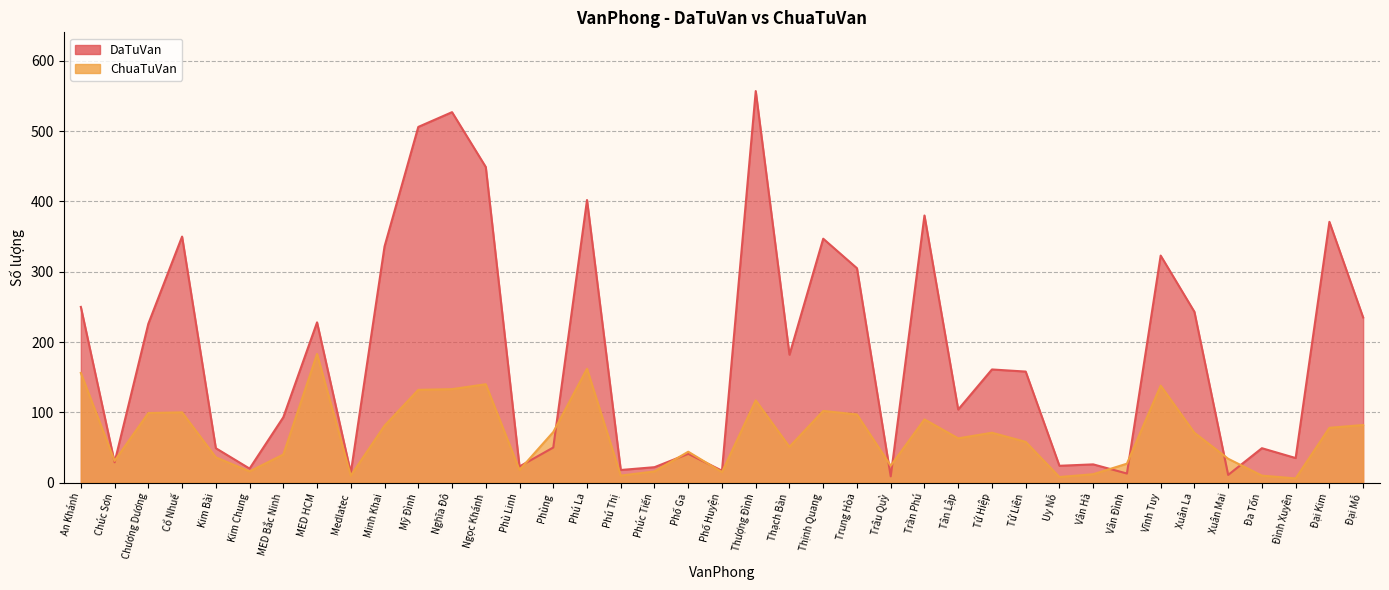

The value of DaTuVan at Vĩnh Tuy is 323. True or false?

True